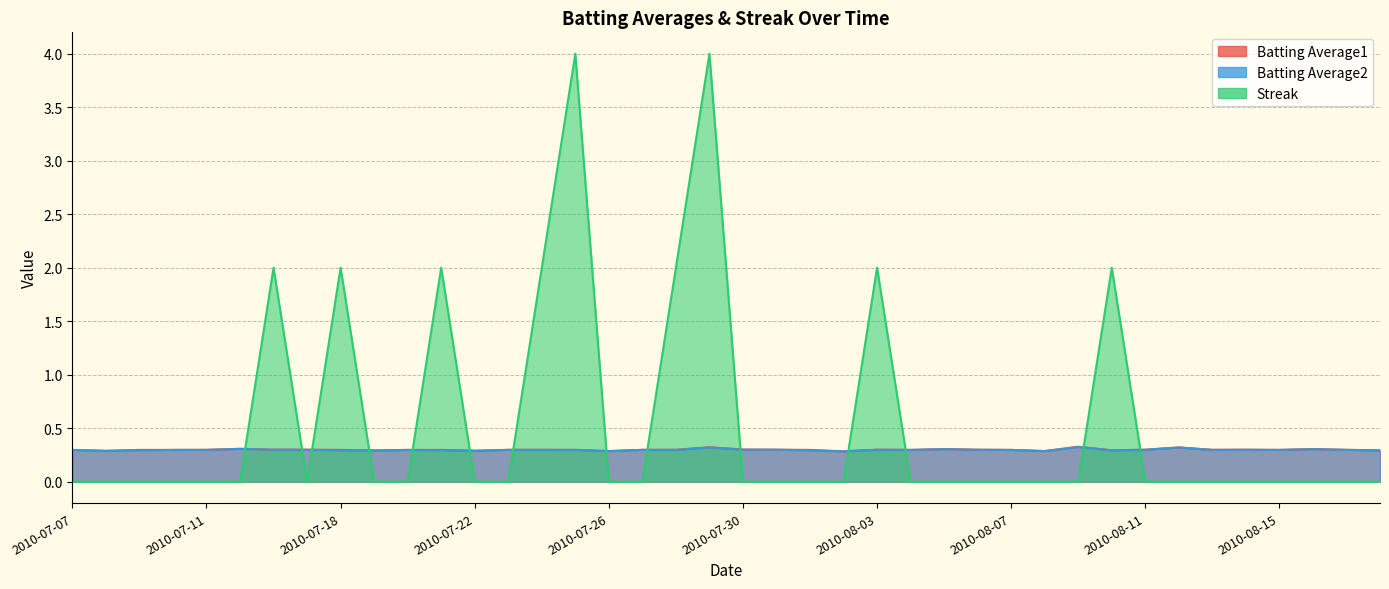

Which category has the highest value in the Batting Average2 series?

2010-08-09